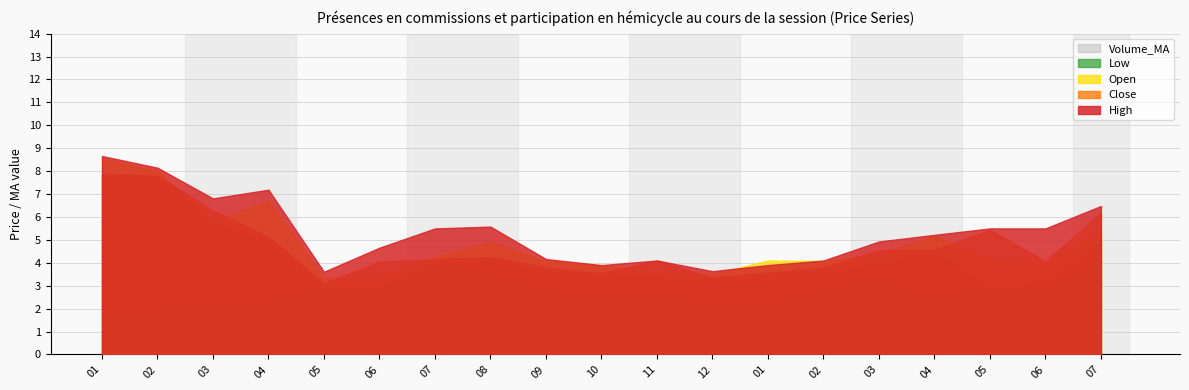

What is the total value across all series at 2023-07?

27.0